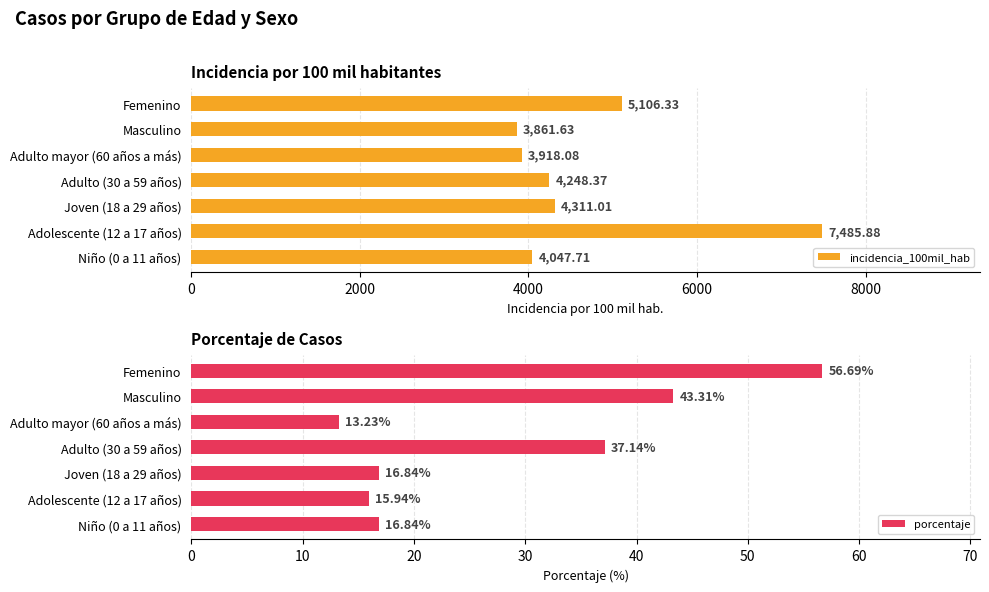

What is the highest value of the porcentaje series?

56.7